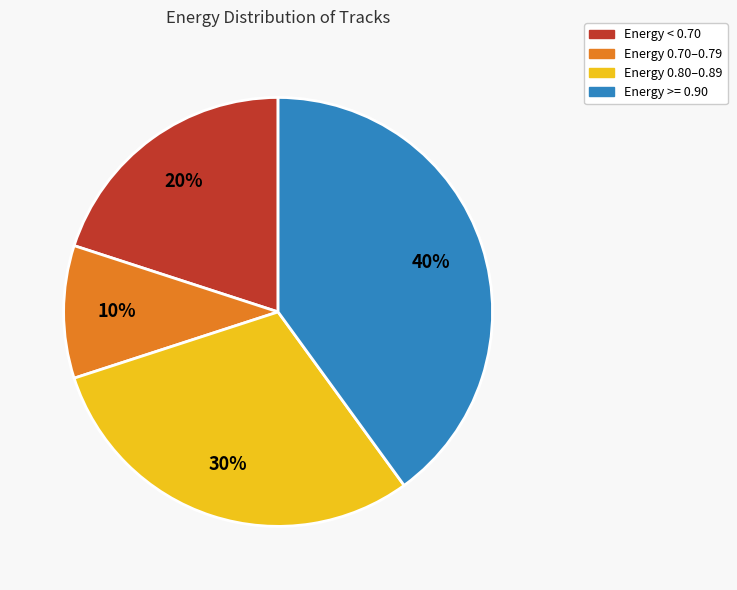

How many segments does this pie chart have?

4